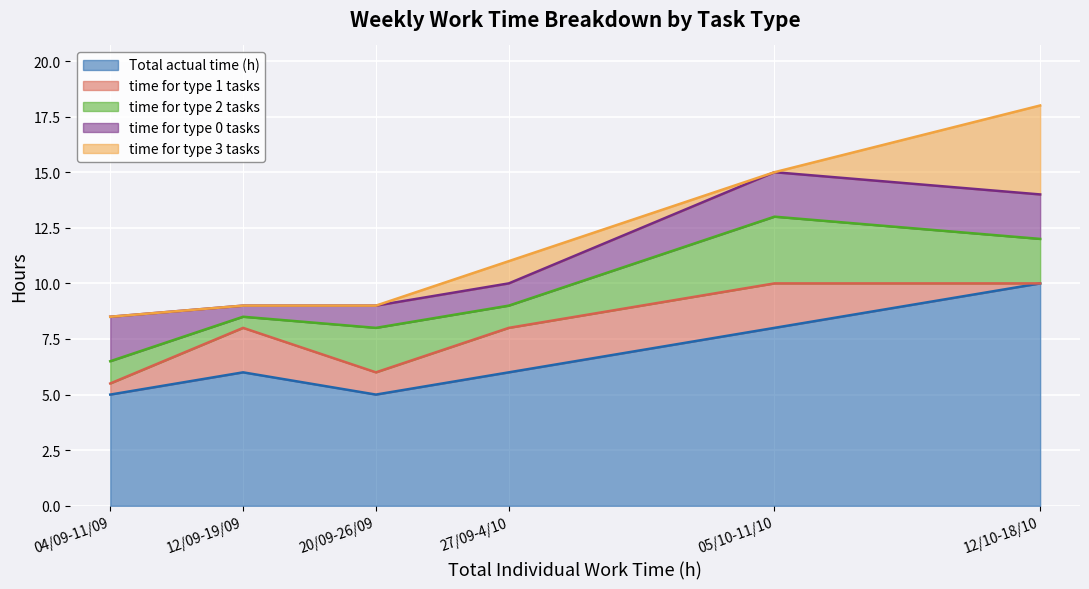

How many lines are shown in the chart?

5